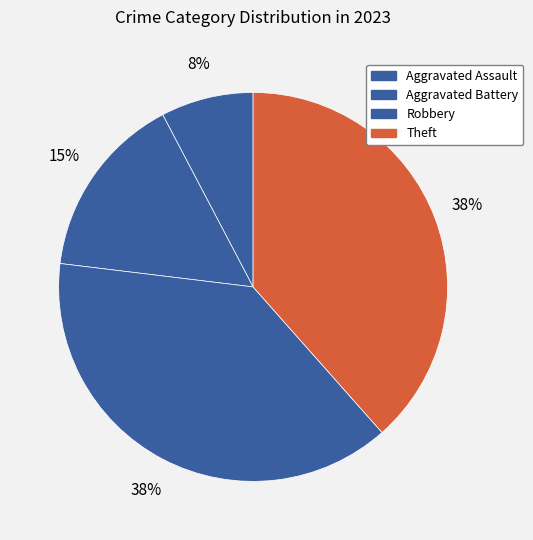

How much of the chart is everything except Theft?

61.5%